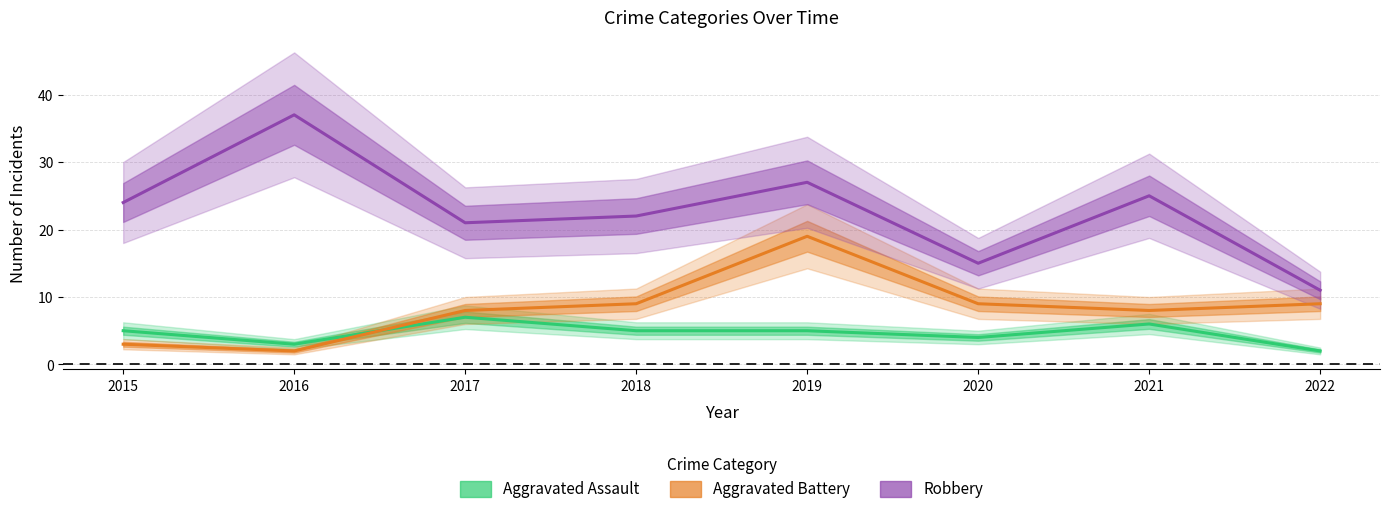

What is the average value of the Aggravated Assault series?

5